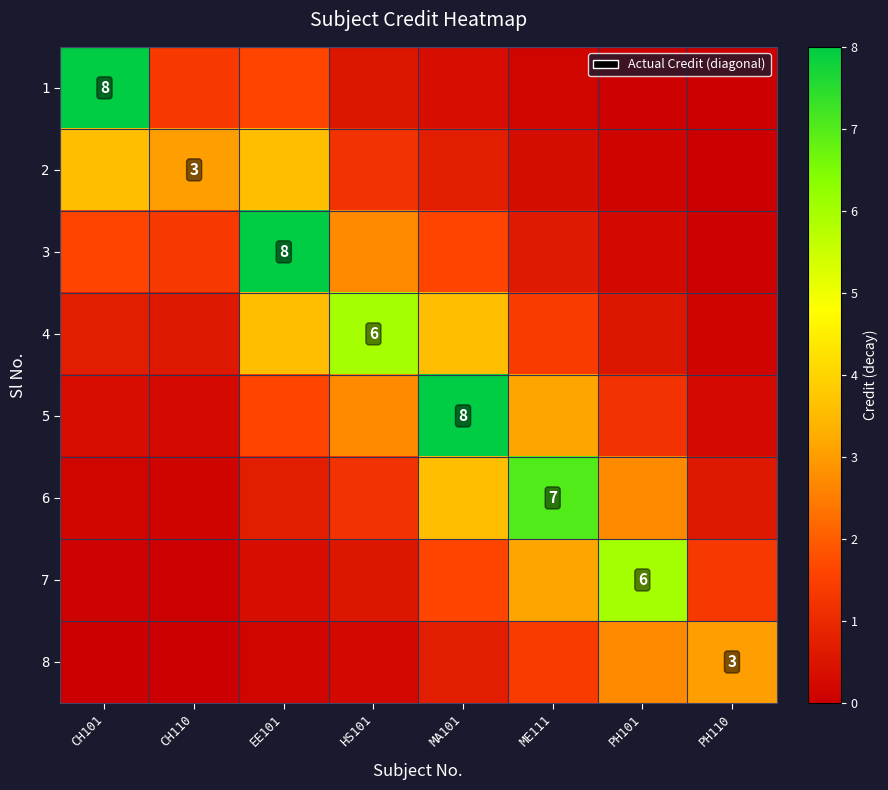

At how many categories does at least one series exceed 0?

8